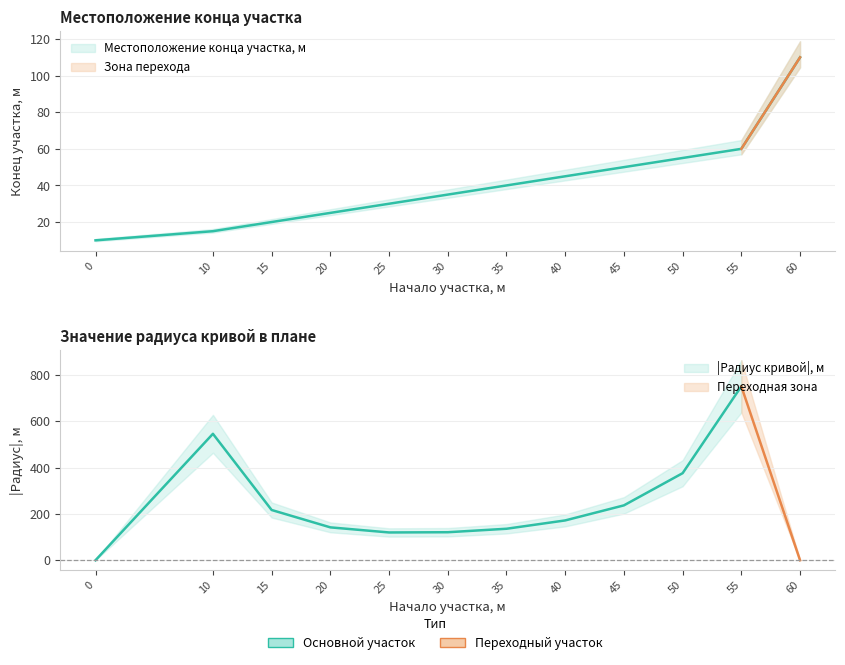

Is it true that the value at 15 is 20?

True